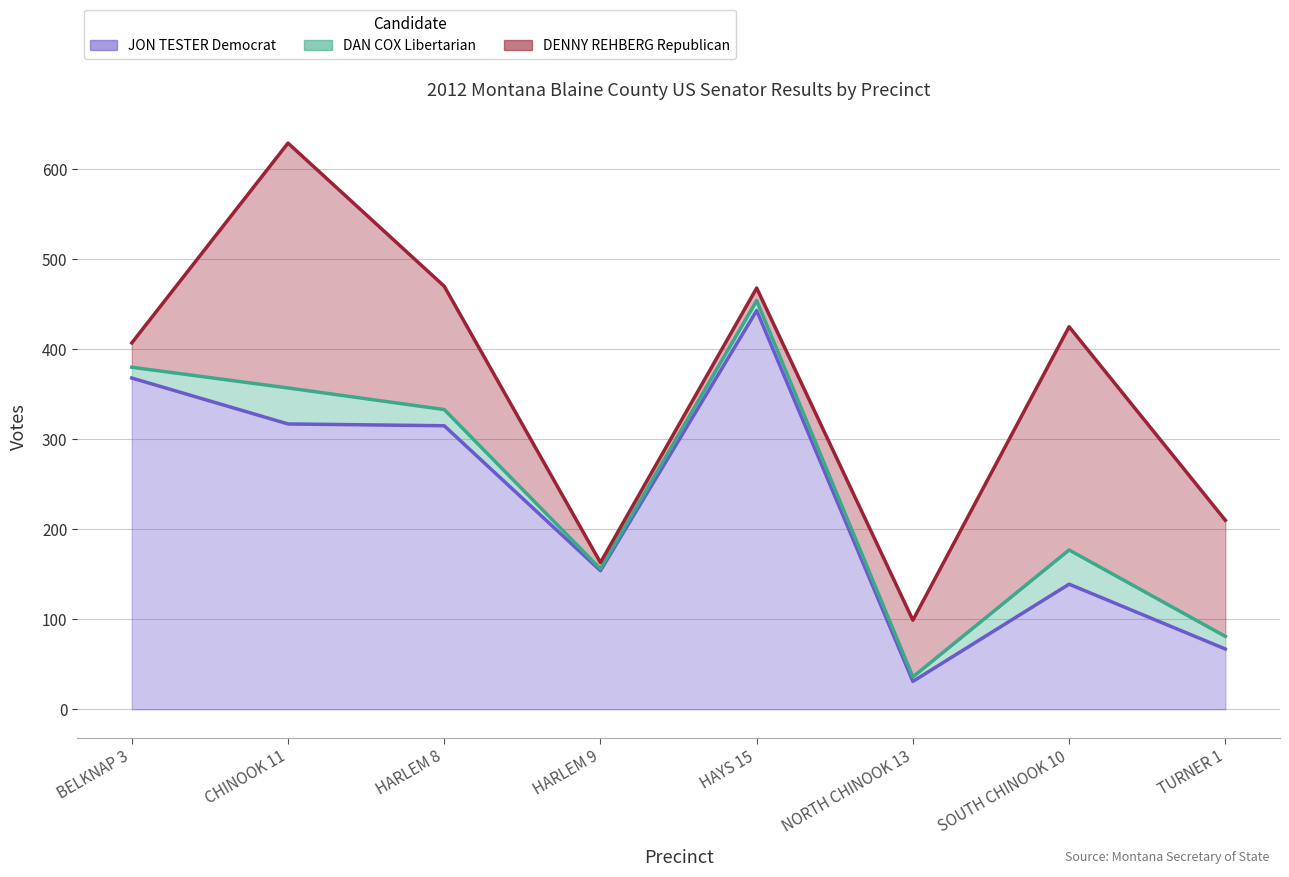

True or false: JON TESTER Democrat and DAN COX Libertarian cross at least once.

False